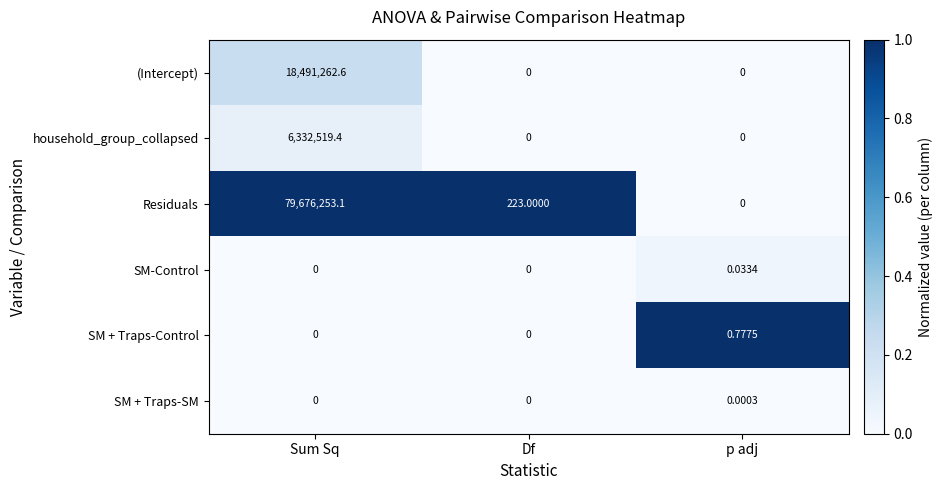

Which series has the widest spread of values?

Residuals